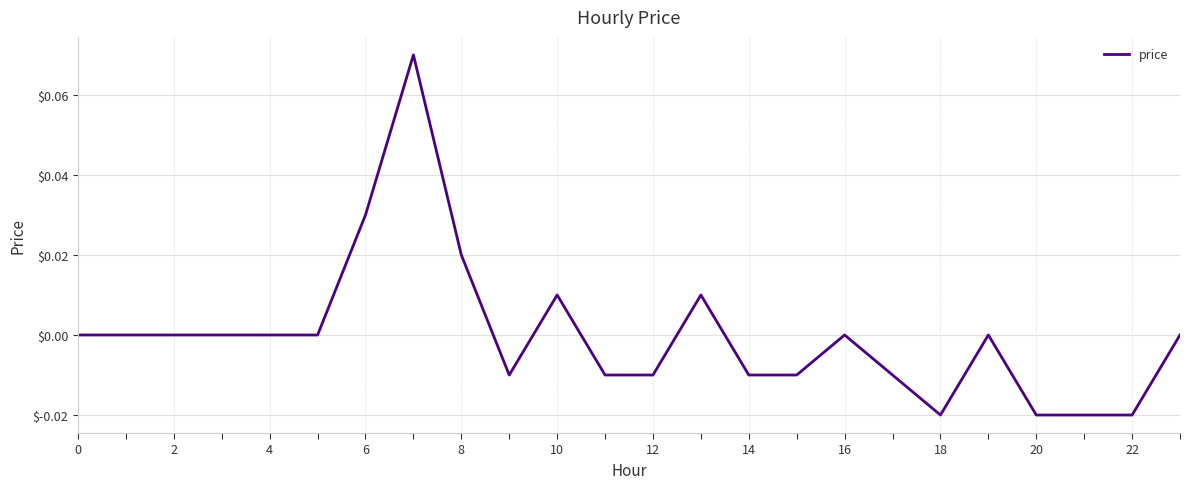

Count the values in the range 0 to 1.

14